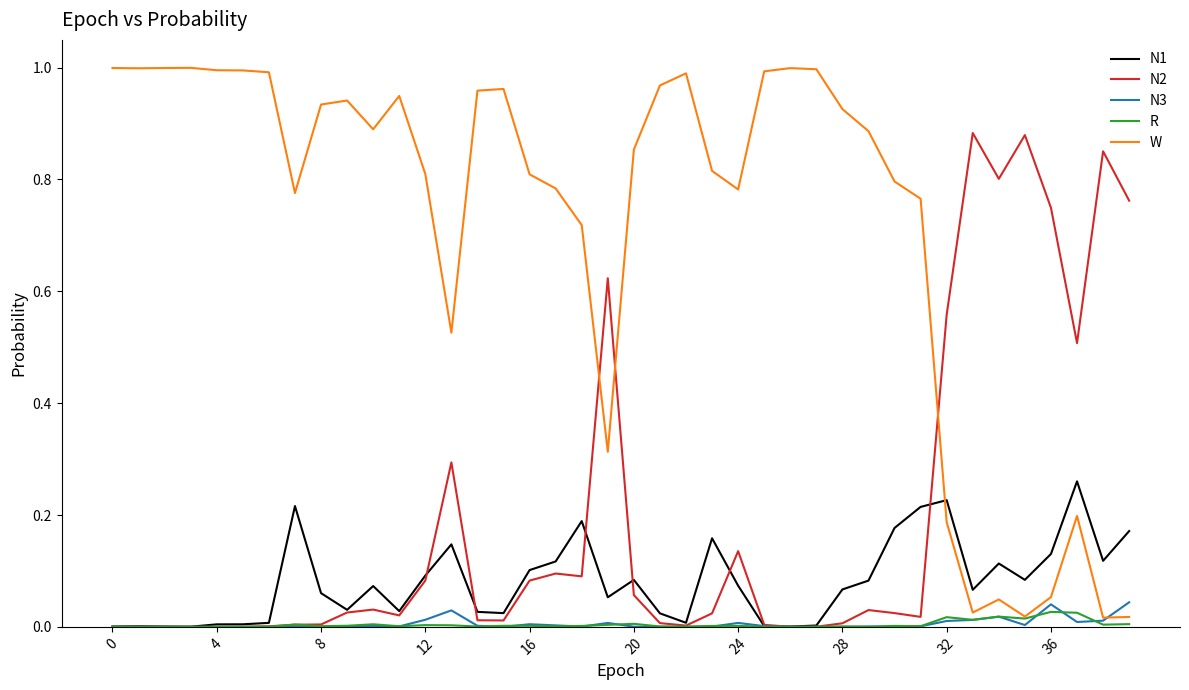

True or false: W and N1 cross at least once.

True